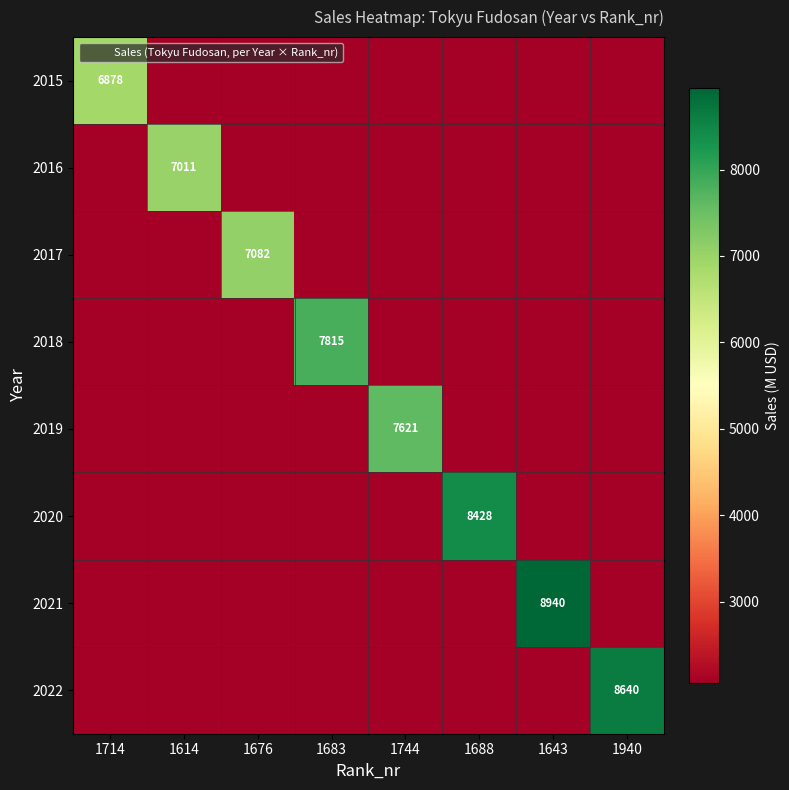

The 2016 series shows 2063.4 at 1940. True or false?

True